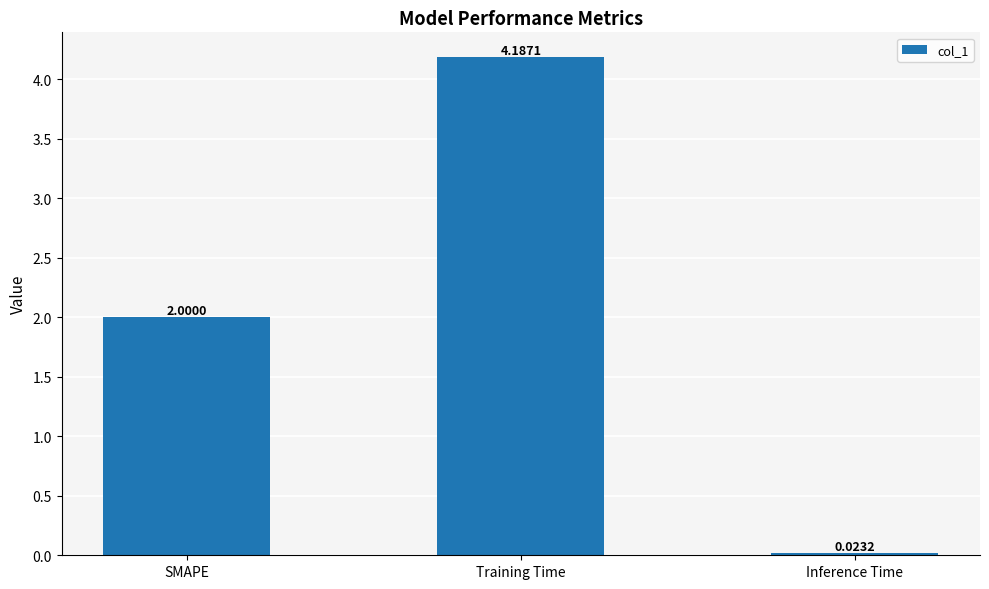

How many bars are there in total?

3